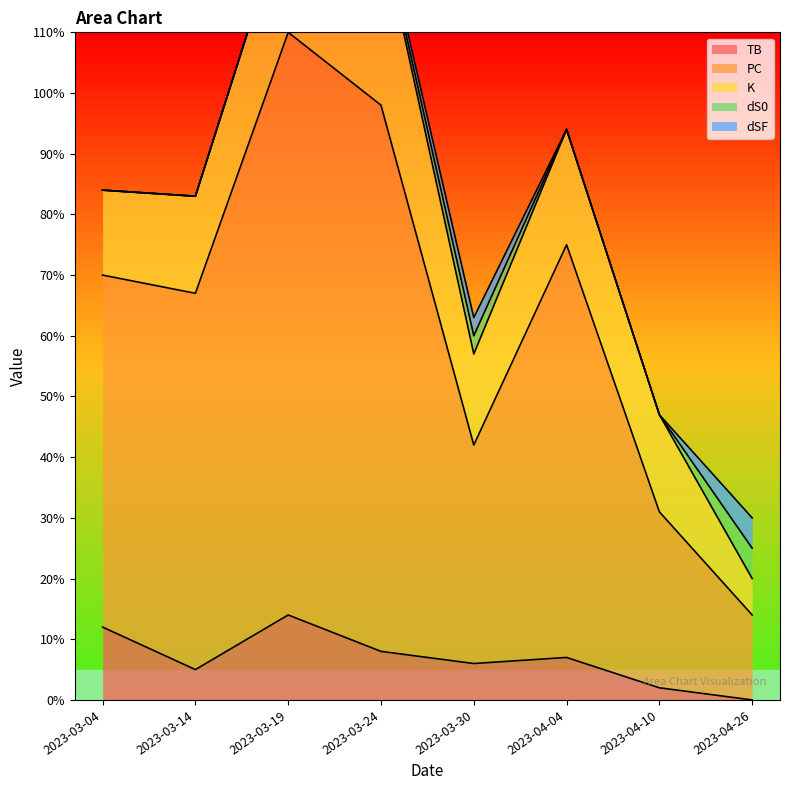

Where is the first local maximum for PC?

2023-03-19